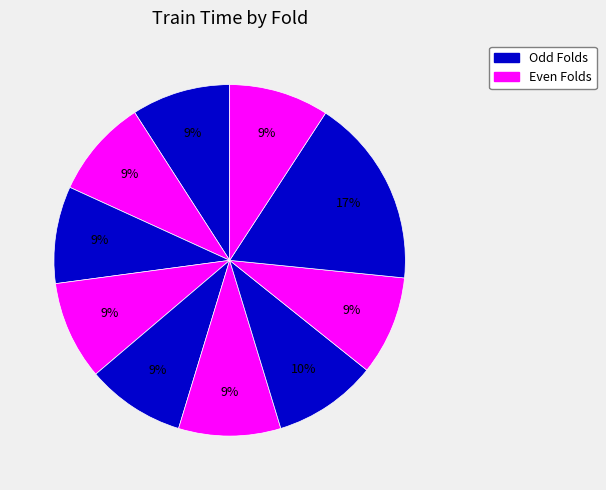

How many segments does this pie chart have?

10